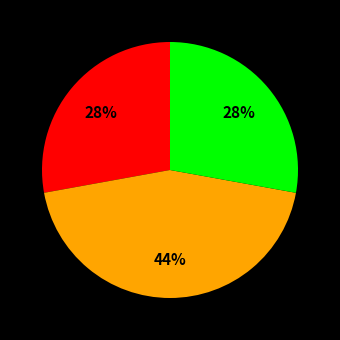

To the nearest percent, what is the average slice percentage?

33%